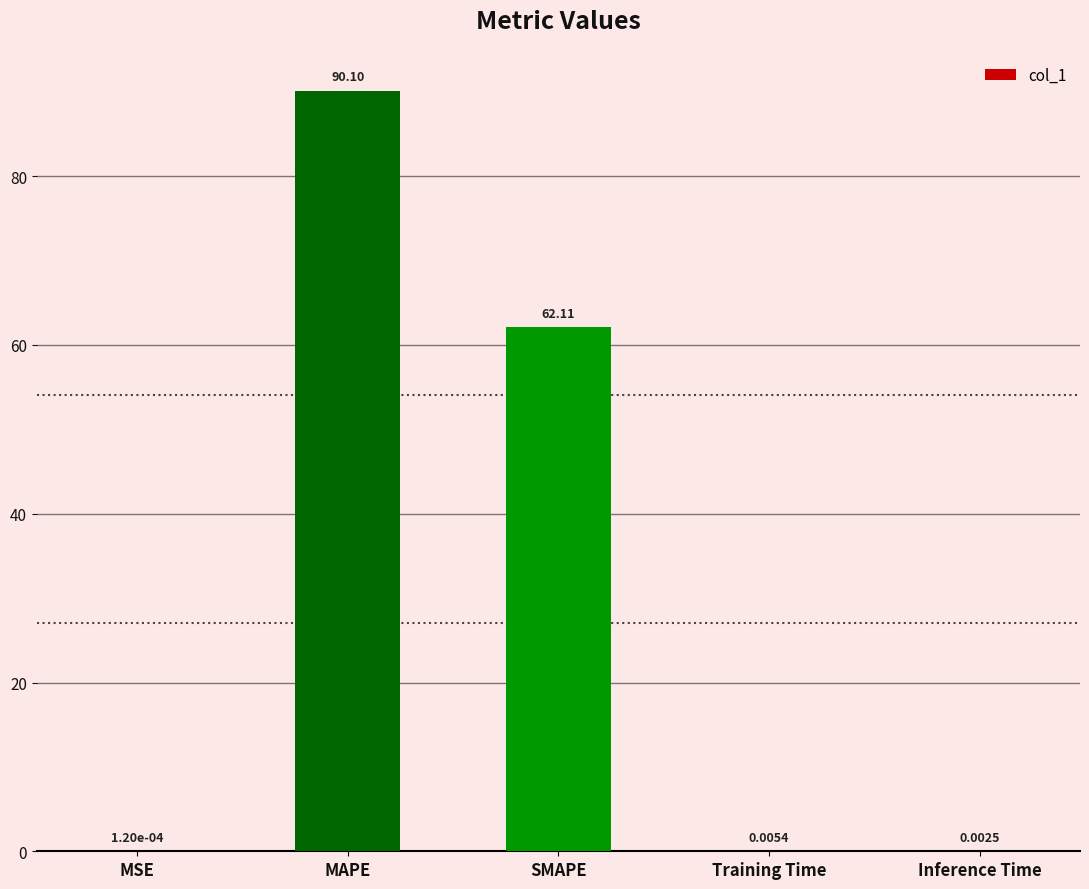

At which label is the value closest to 45?

SMAPE